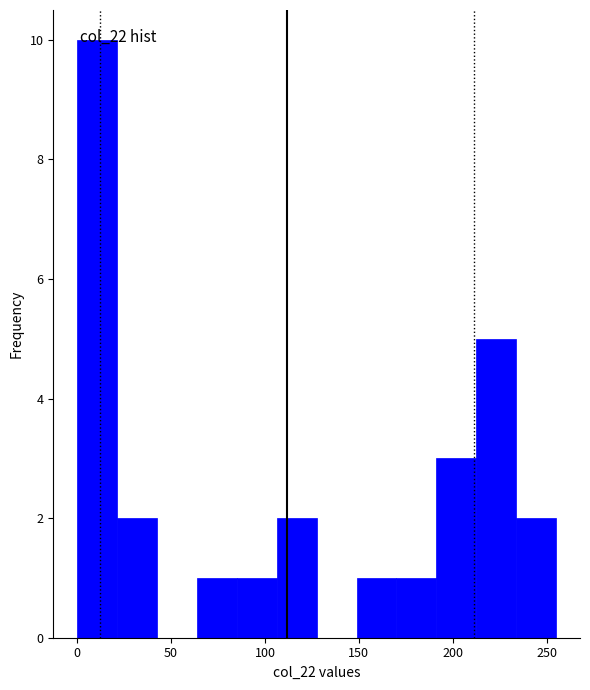

Which range on the x-axis has the tallest bar?

0 to 20